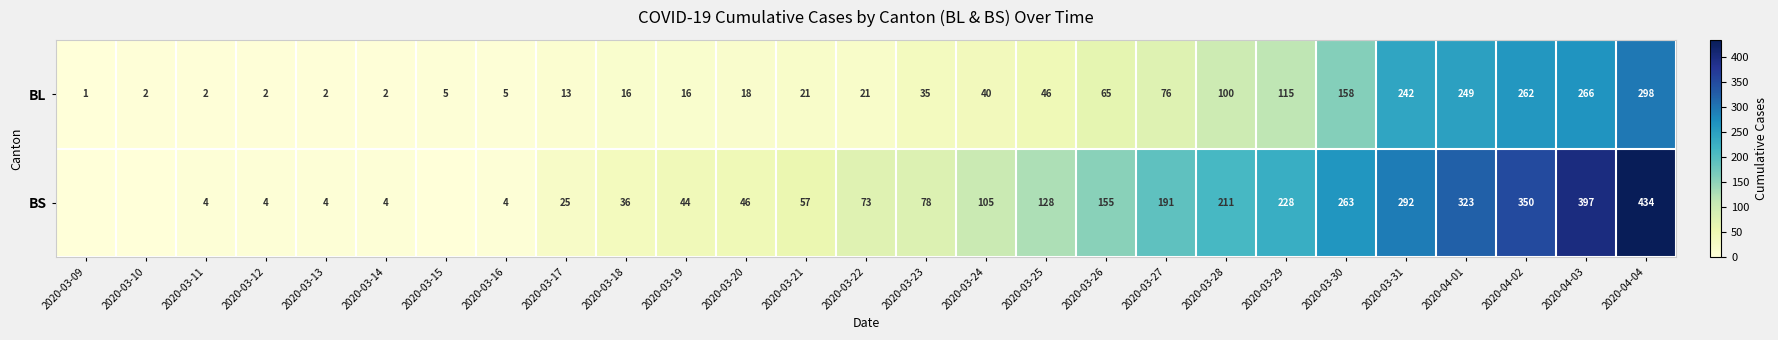

Rank the series at 2020-03-31 from lowest to highest value.

BL, BS